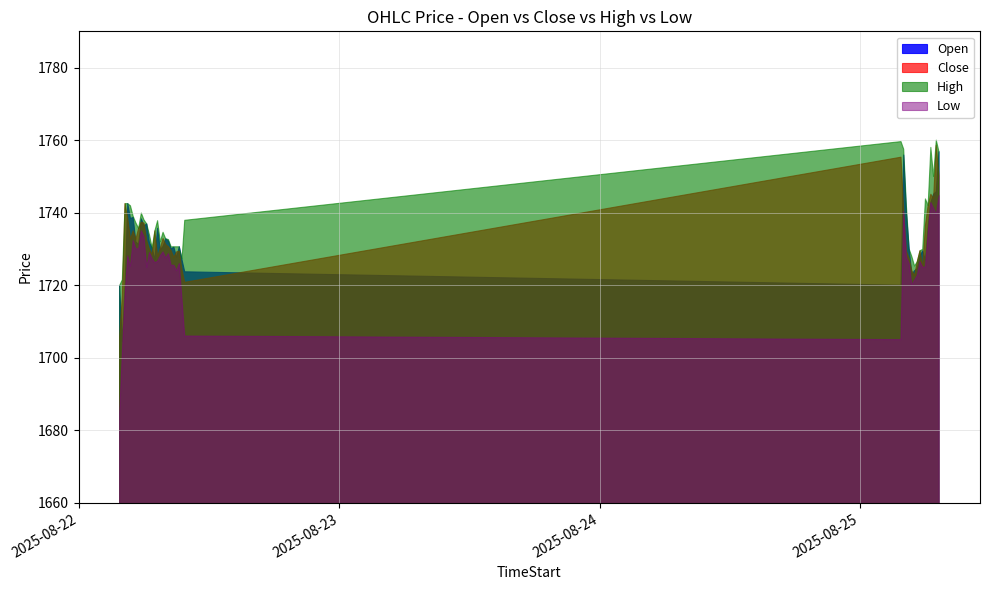

How many intersections are there between Open and Close?

22